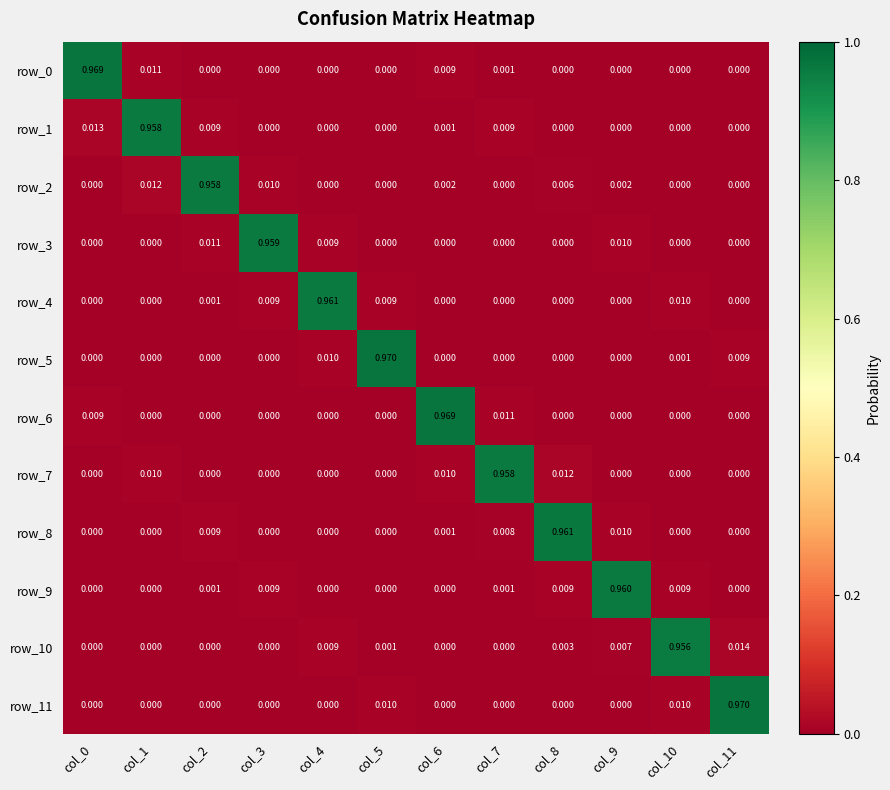

Is the value of row_11 at col_10 greater than the value of row_3 at col_5?

Yes